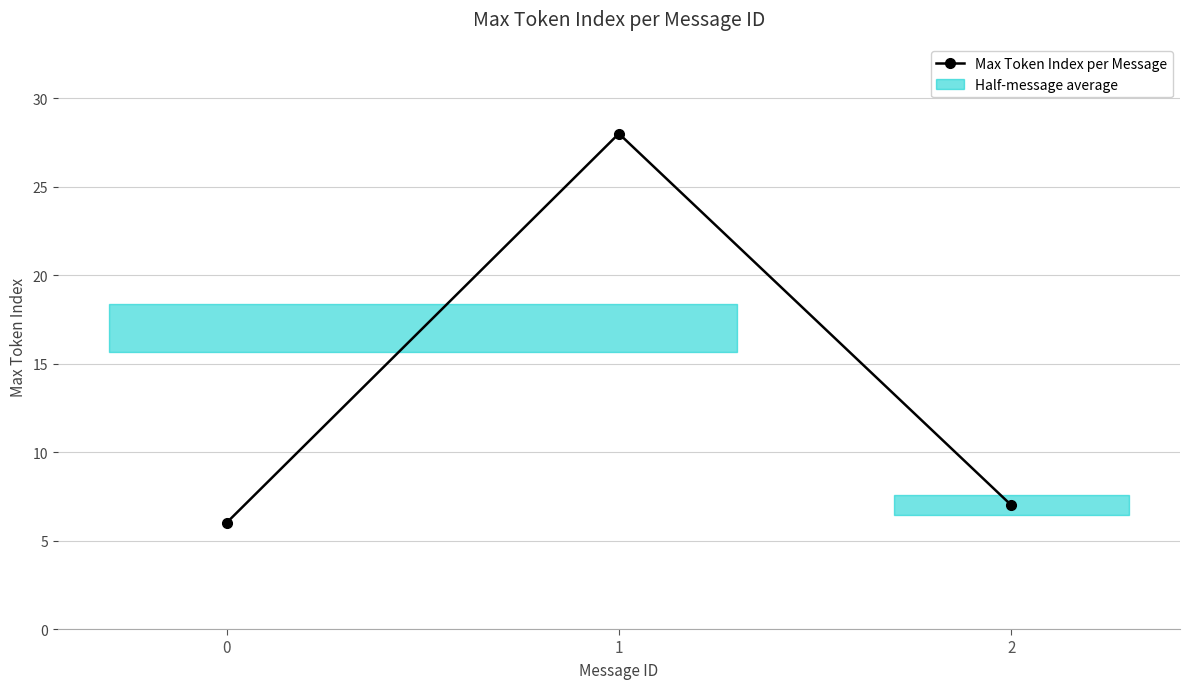

What is the difference between the maximum and second lowest values?

21